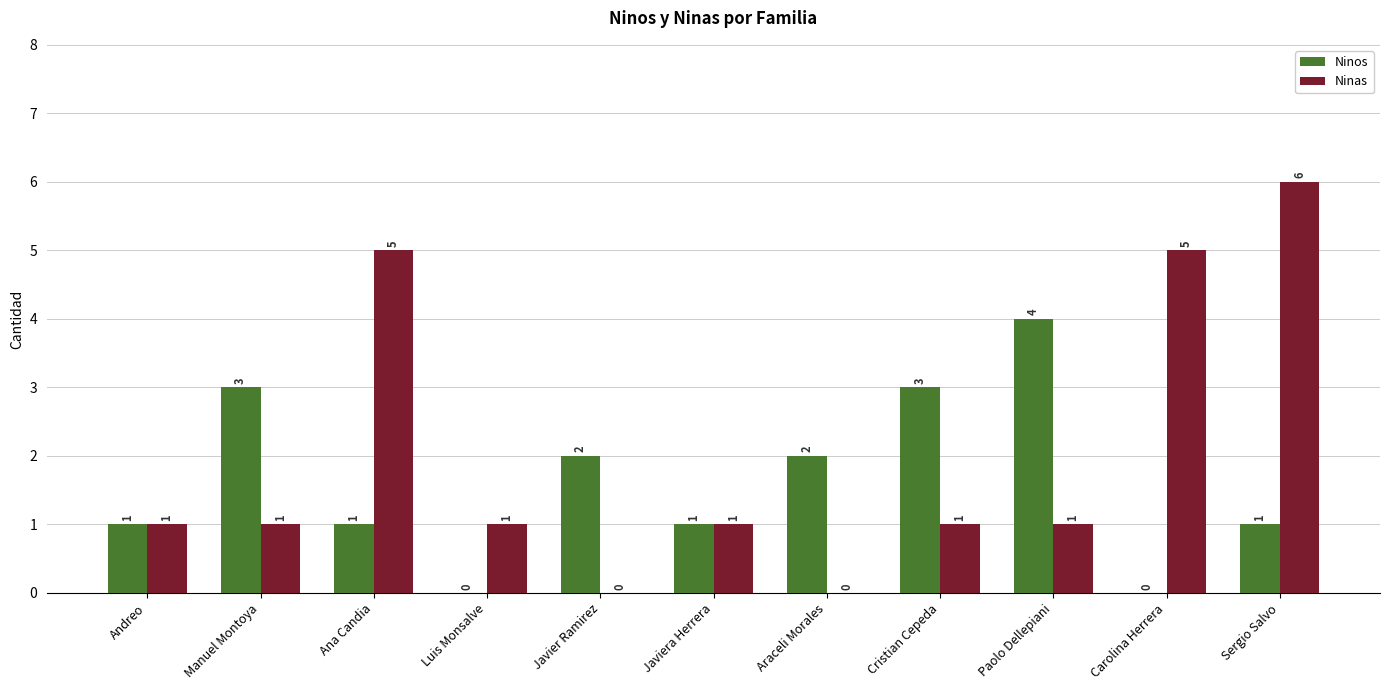

How many data points does each series have?

11